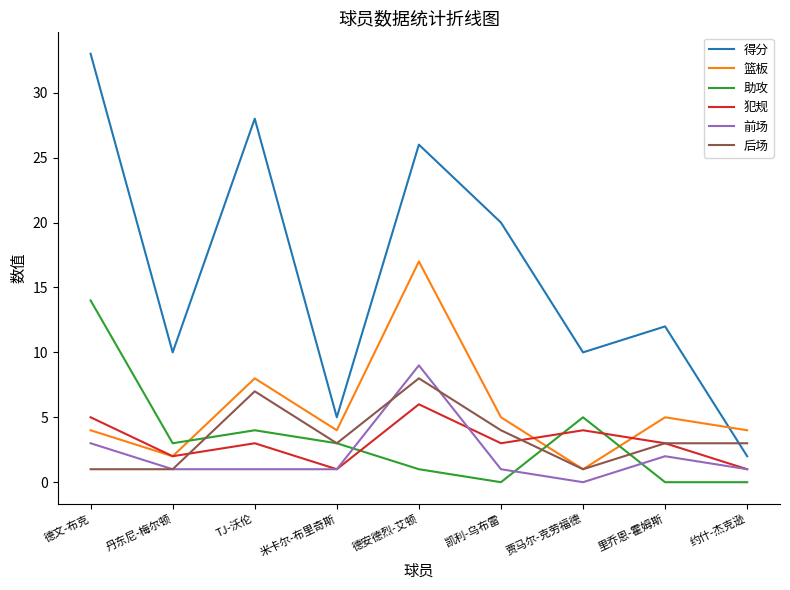

Which series has the largest total across all categories?

得分